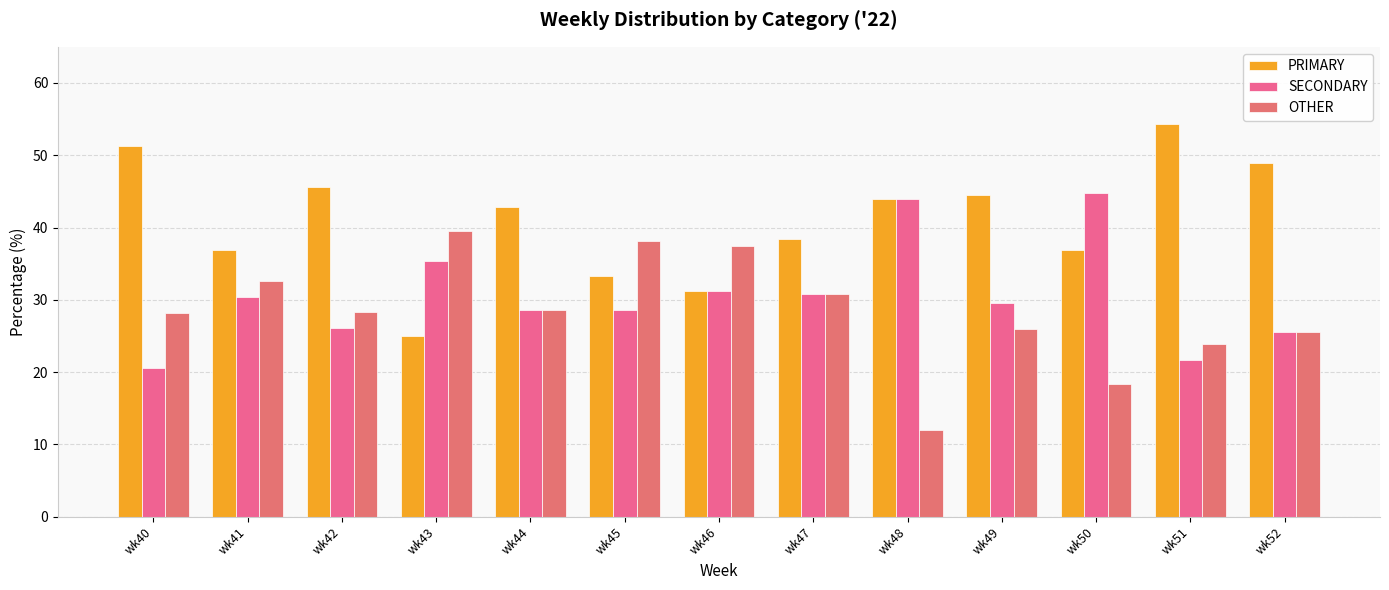

True or false: PRIMARY has a value of 71.6 at wk40.

False